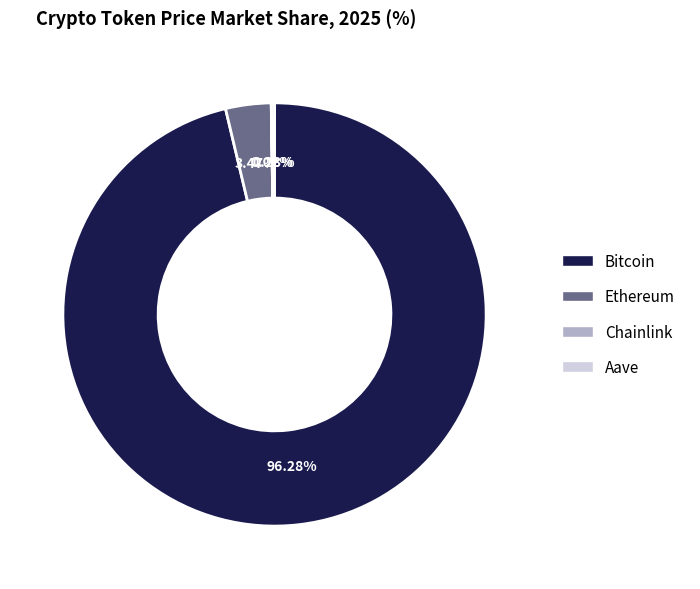

Which slice represents more than half of the pie?

Bitcoin